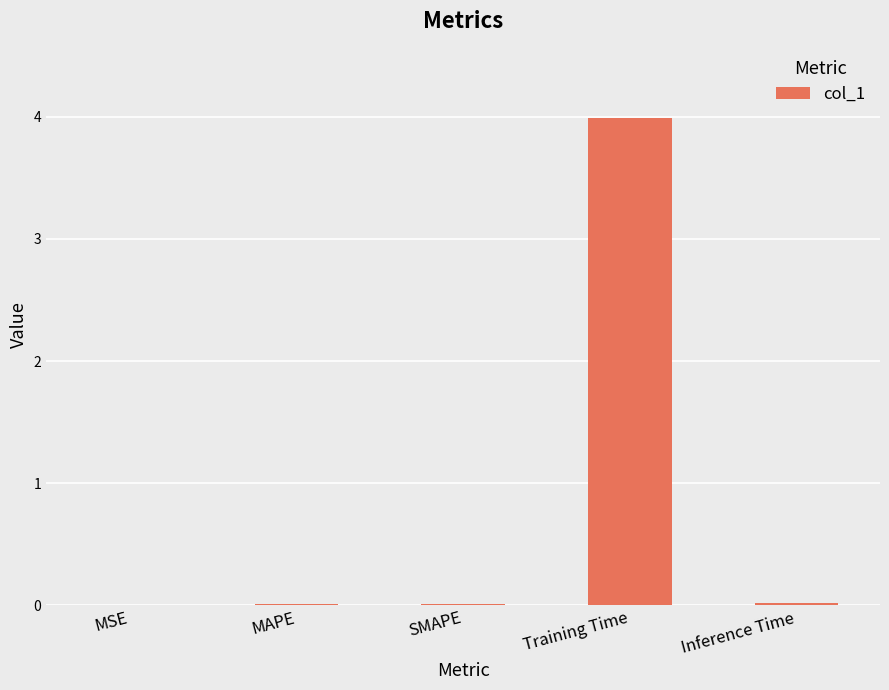

Are the bars horizontal?

No